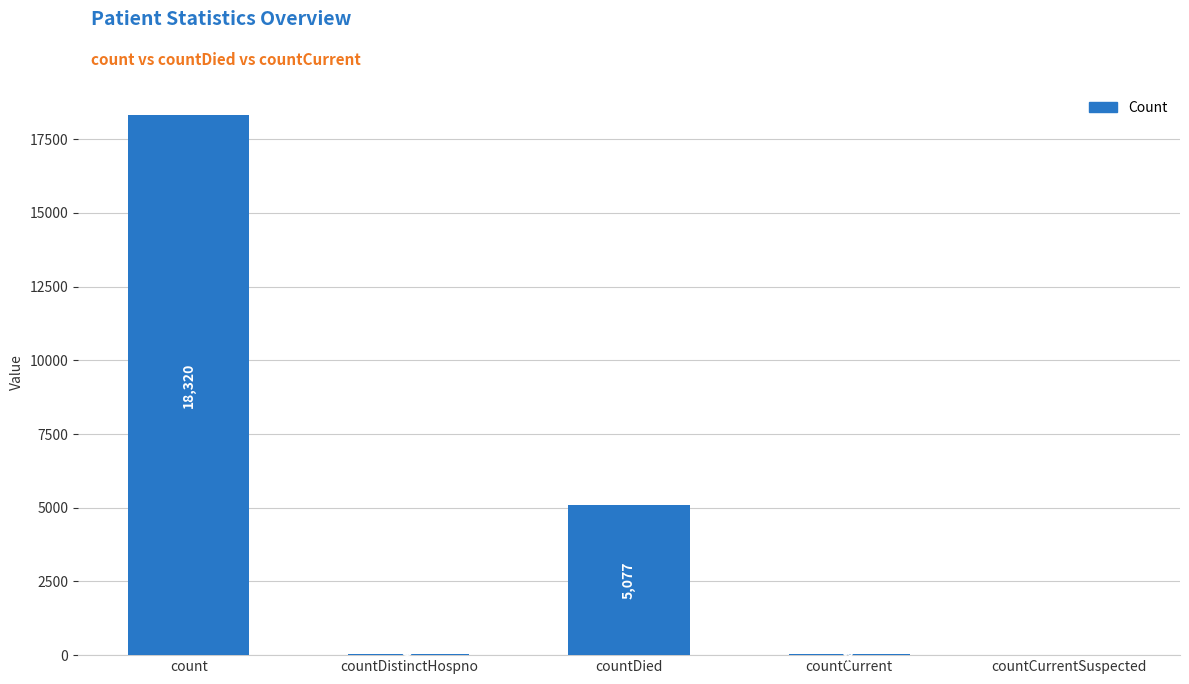

Where does the data first go above 38?

count